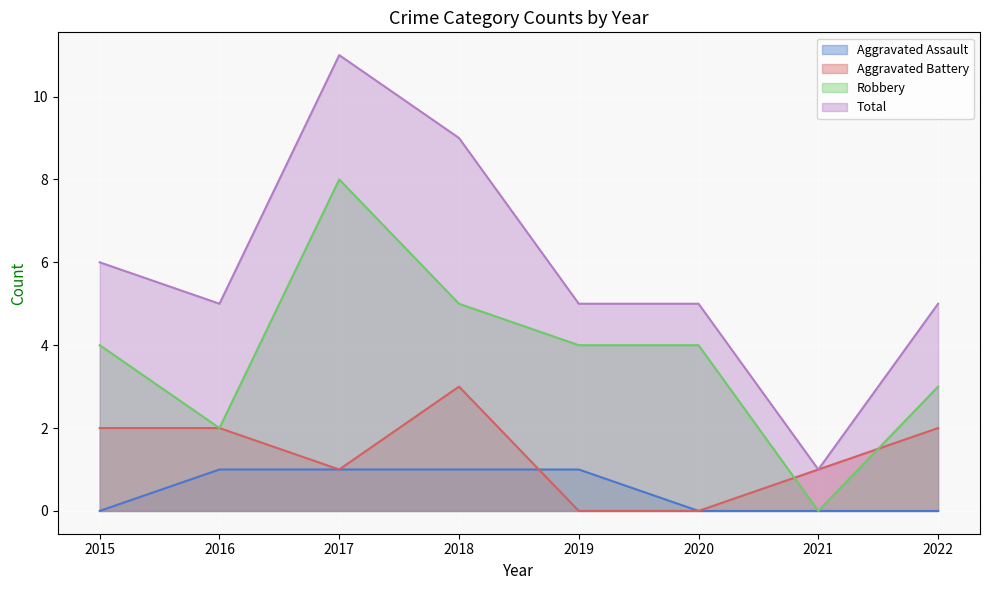

What are all the series names shown in the legend?

Aggravated Assault, Aggravated Battery, Robbery, Total